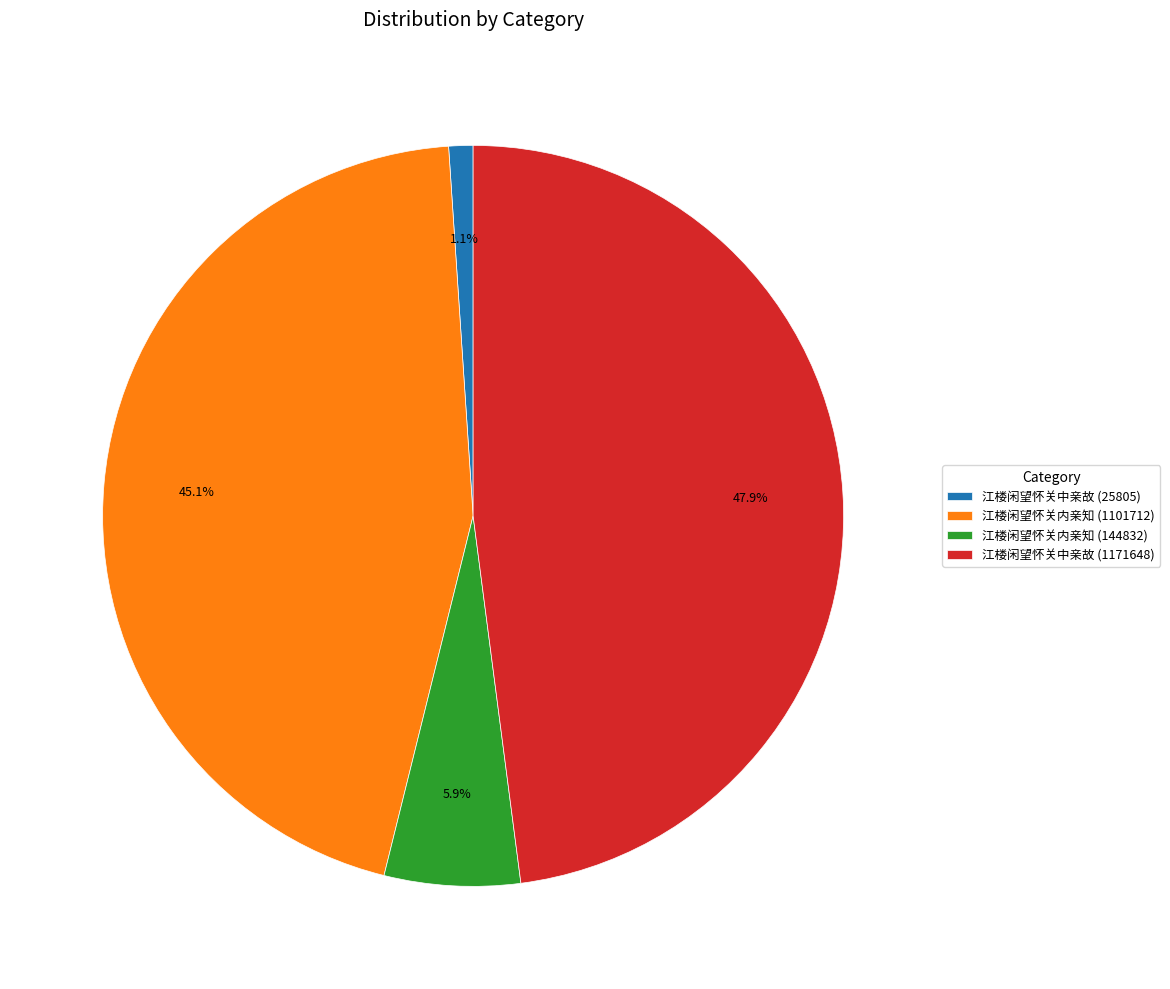

What percentage is the 江楼闲望怀关中亲故 (1171648) slice, to the nearest percent?

48%